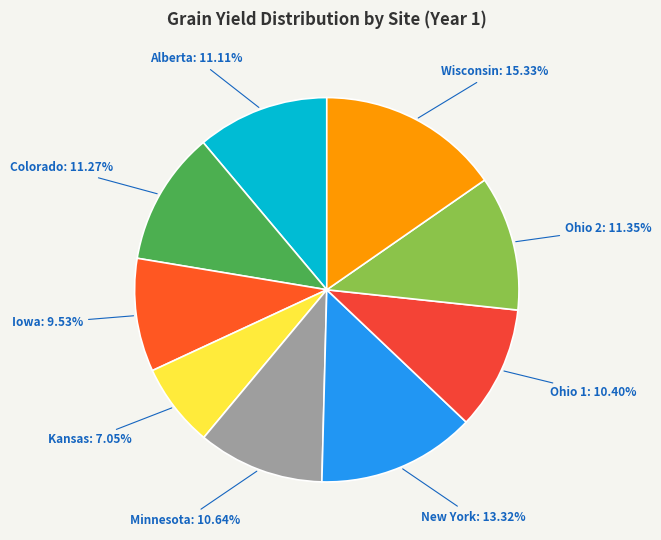

Count the number of slices in the pie.

9